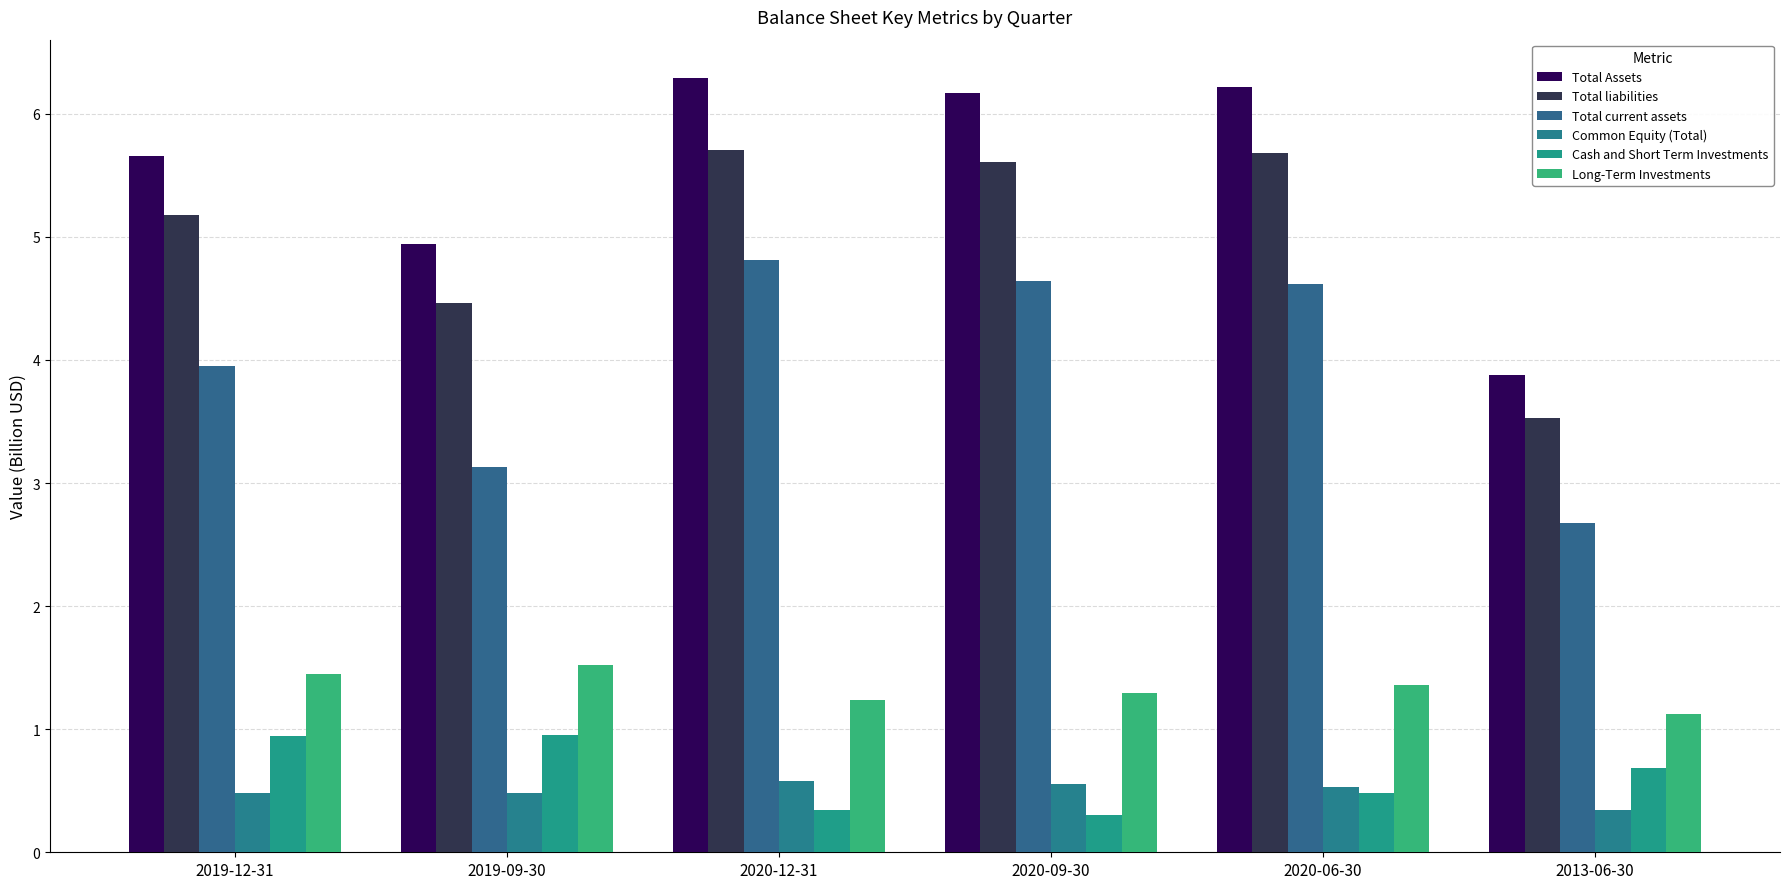

Reading right to left, transcribe all the data shown in this chart.

Total Assets: 3.9	6.2	6.2	6.3	4.9	5.7
Total liabilities: 3.5	5.7	5.6	5.7	4.5	5.2
Total current assets: 2.7	4.6	4.6	4.8	3.1	4.0
Common Equity (Total): 0.3	0.5	0.6	0.6	0.5	0.5
Cash and Short Term Investments: 0.7	0.5	0.3	0.3	1.0	0.9
Long-Term Investments: 1.1	1.4	1.3	1.2	1.5	1.4